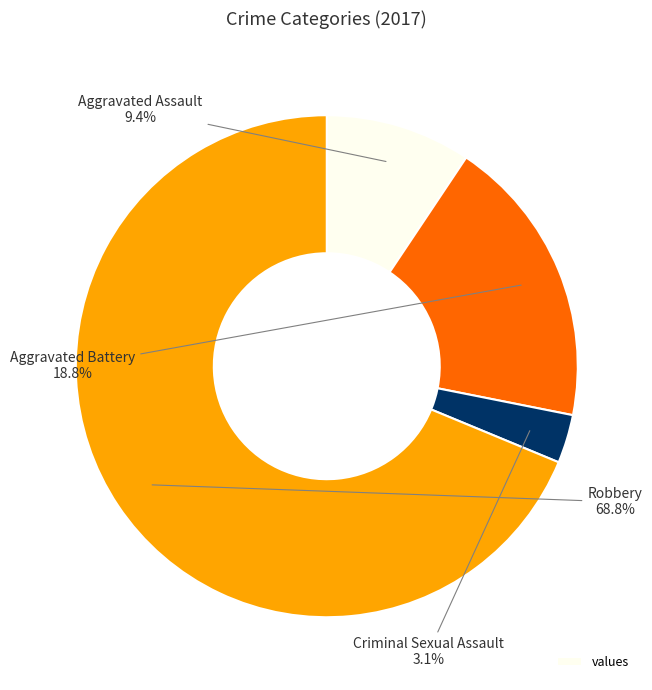

Does any single category account for the majority?

Yes